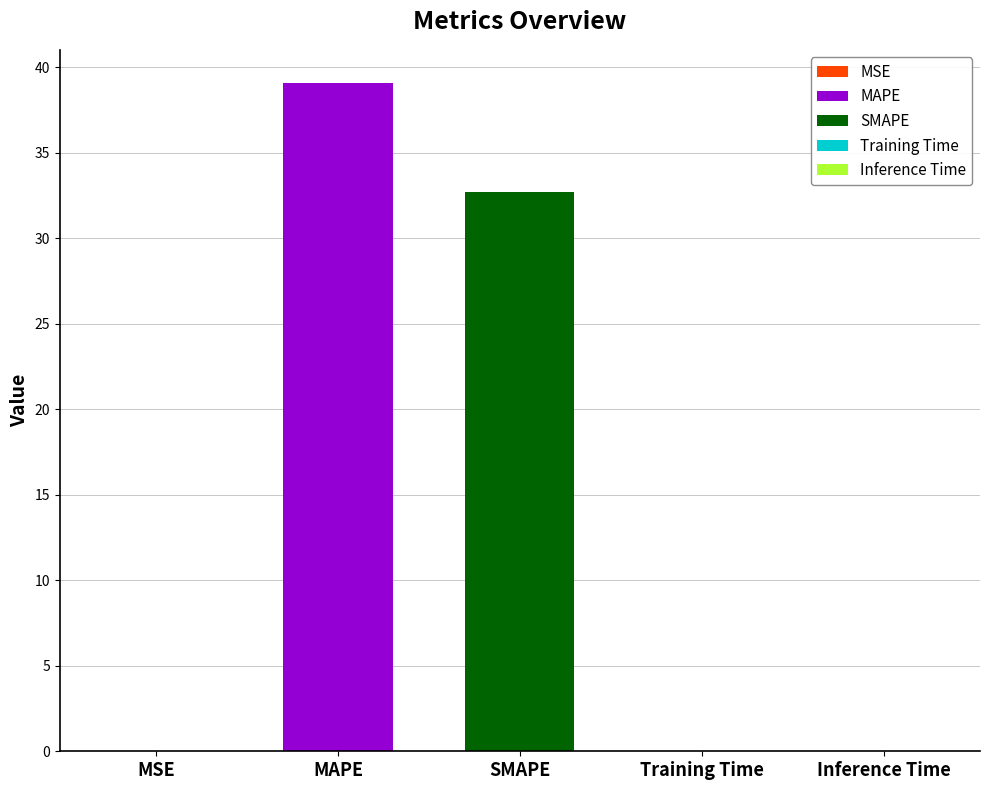

Which category has the highest value across all series?

MAPE